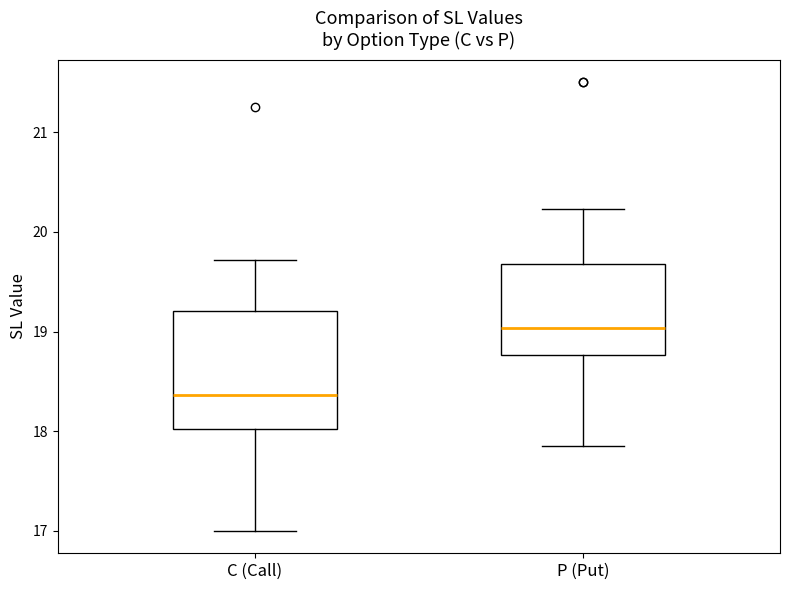

Reading left to right, read every box against the y-axis: the position of its median line, the range the box covers, and the ends of its whiskers. The values are not printed on the chart, so give them approximately, as read against the axis.

C (Call): median 18.4, box 18.0 to 19.2, whiskers 17.0 to 19.7
P (Put): median 19.0, box 18.8 to 19.7, whiskers 17.9 to 20.2